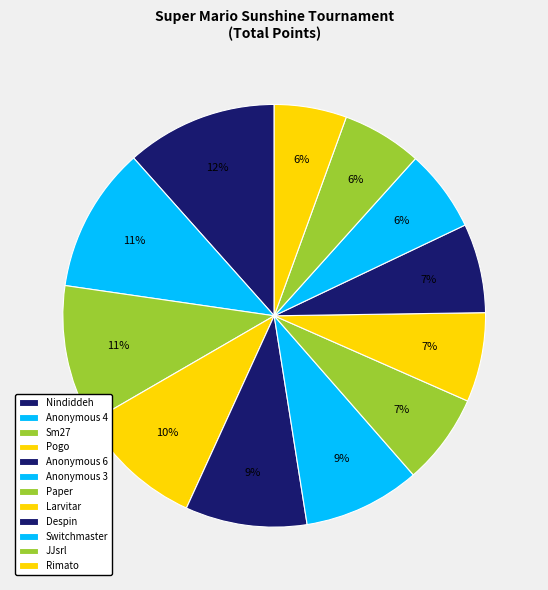

Count the number of slices in the pie.

12